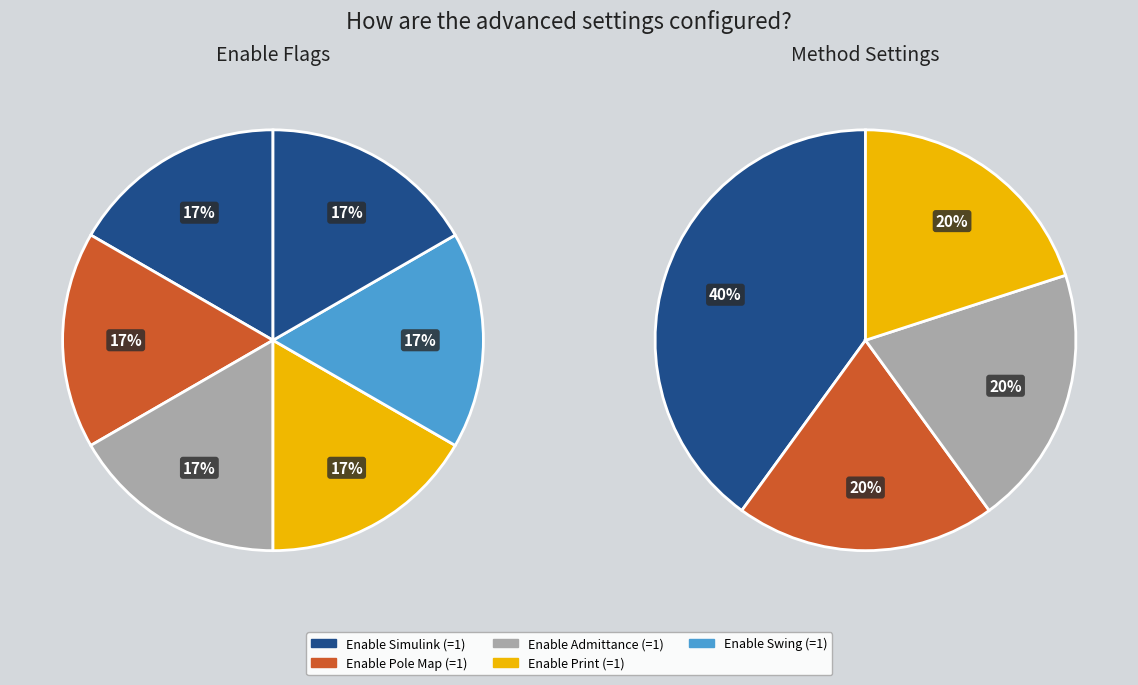

Is 6 the majority of the pie?

No